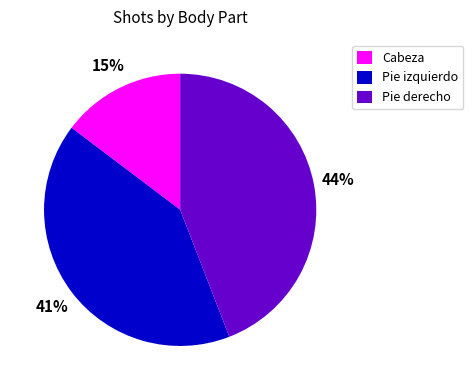

What is the smallest slice in the pie chart?

Cabeza